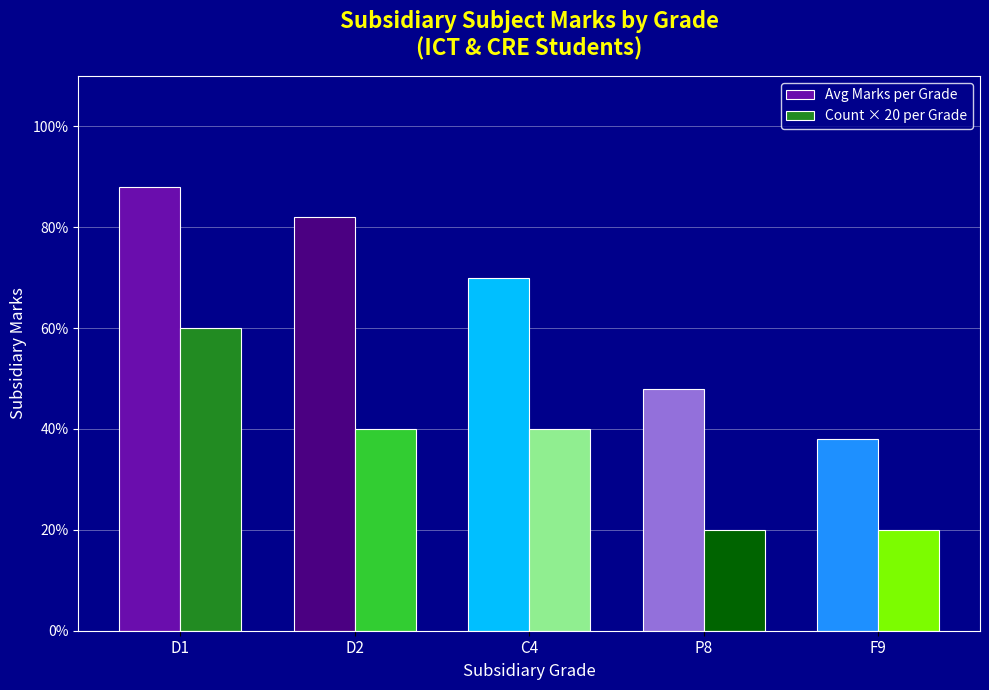

What is the value of the Count × 20 per Grade bar at the 5th from the left?

20